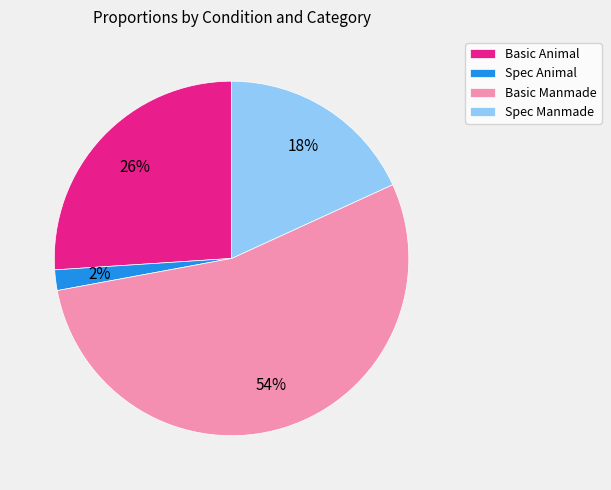

Count the number of slices in the pie.

4